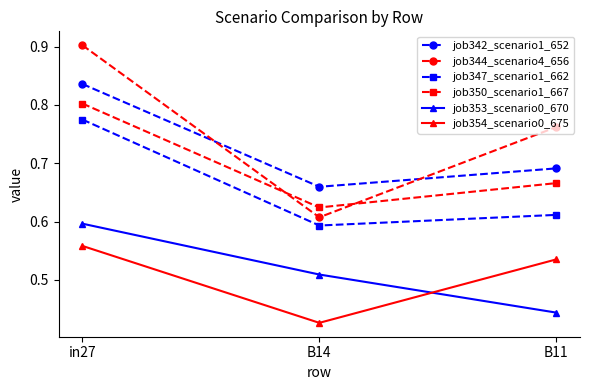

Which series has the widest spread of values?

job344_scenario4_656